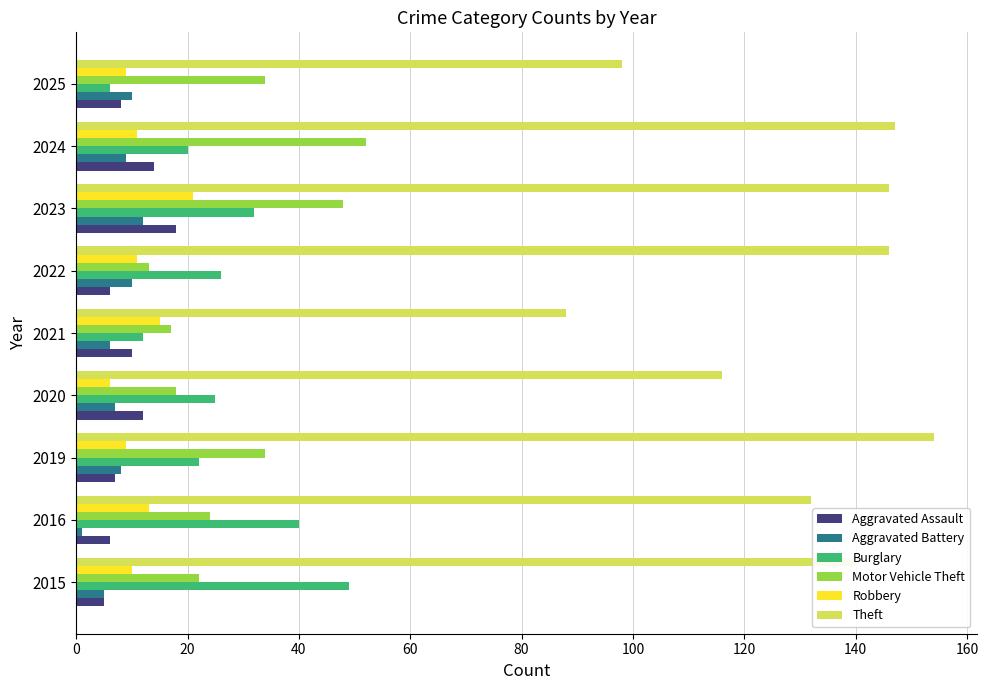

At which category is the sum across all series the highest?

2023